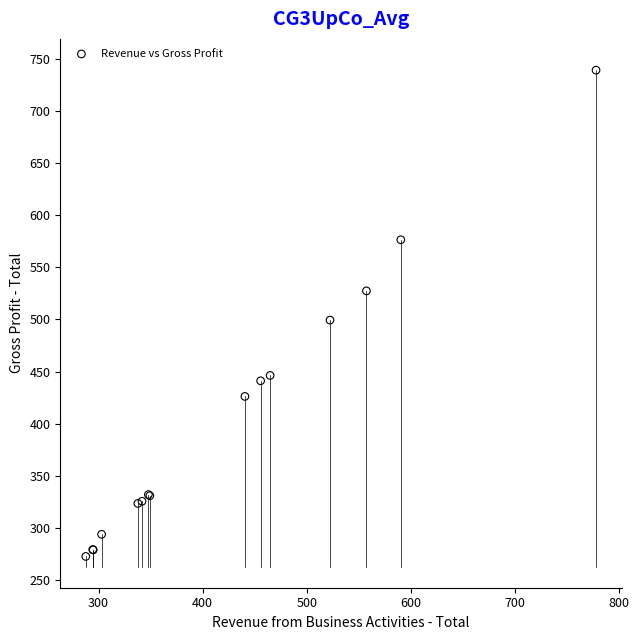

What Y value in the scatter plot is closest to 505?

499.3